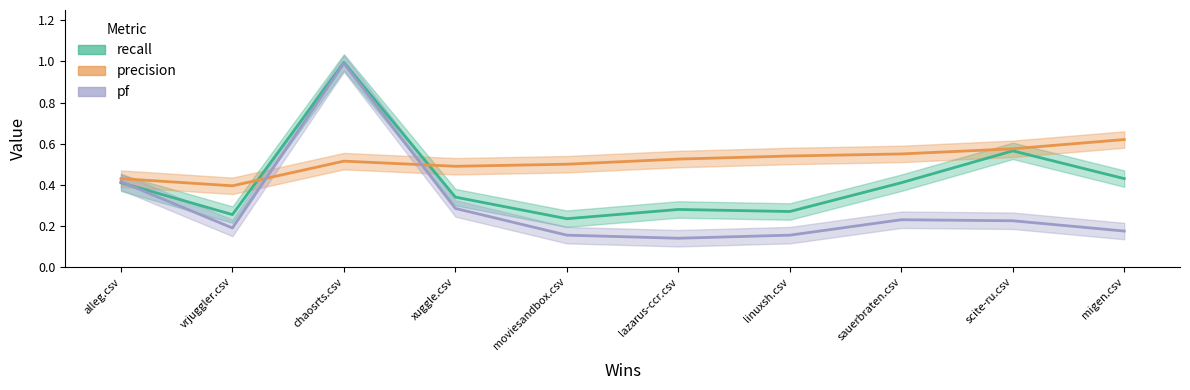

The value of pf at linuxsh.csv is 0.2. True or false?

True